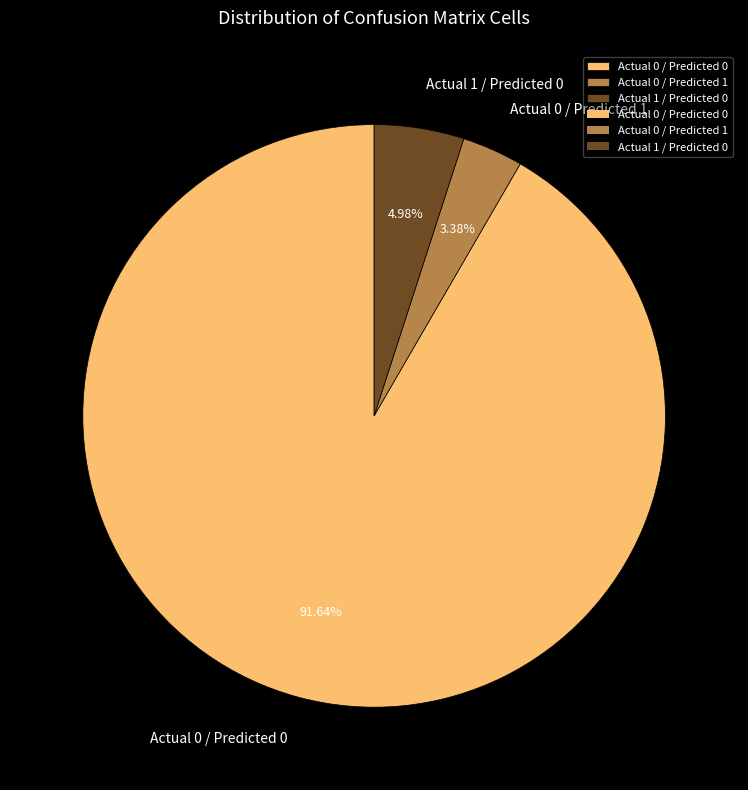

Does any single category account for the majority?

Yes